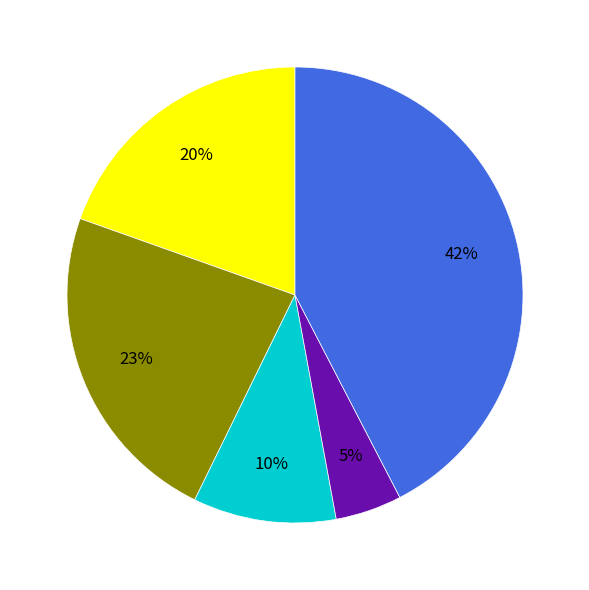

To the nearest percent, what is the average slice percentage?

20%